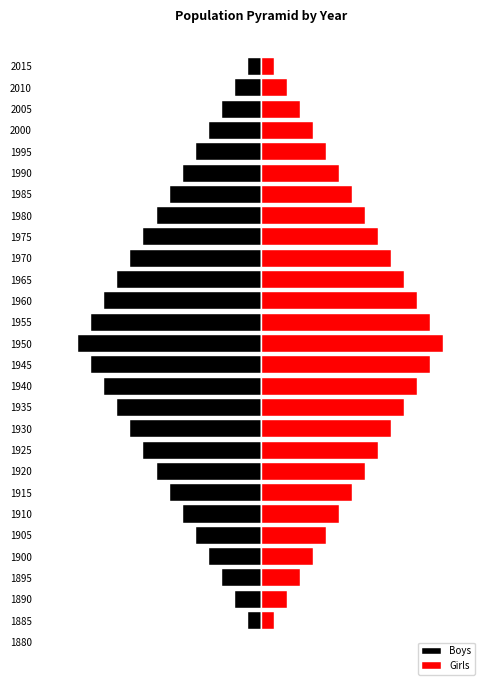

Count the number of data series in this chart.

2